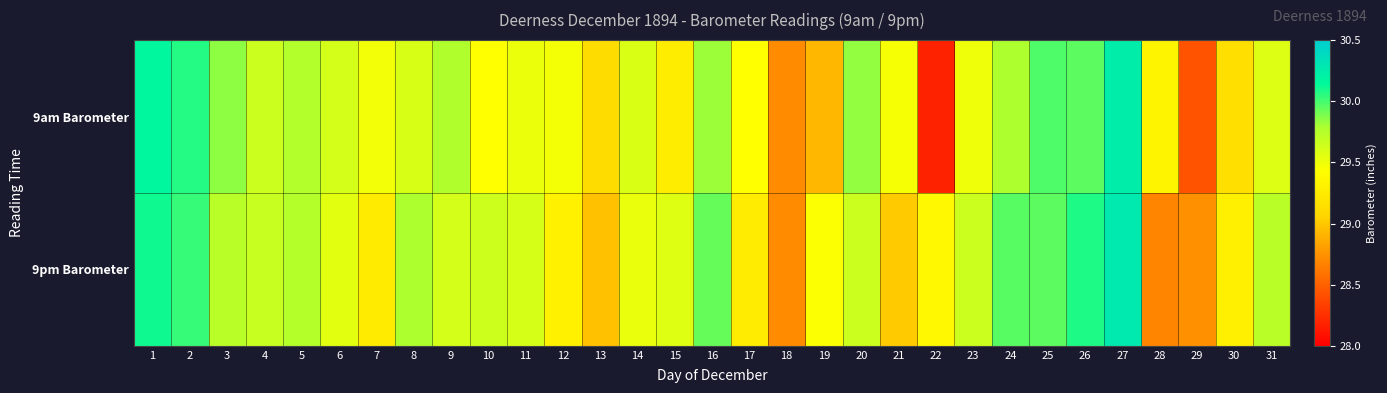

What is the difference between the highest and lowest values at 16?

0.1